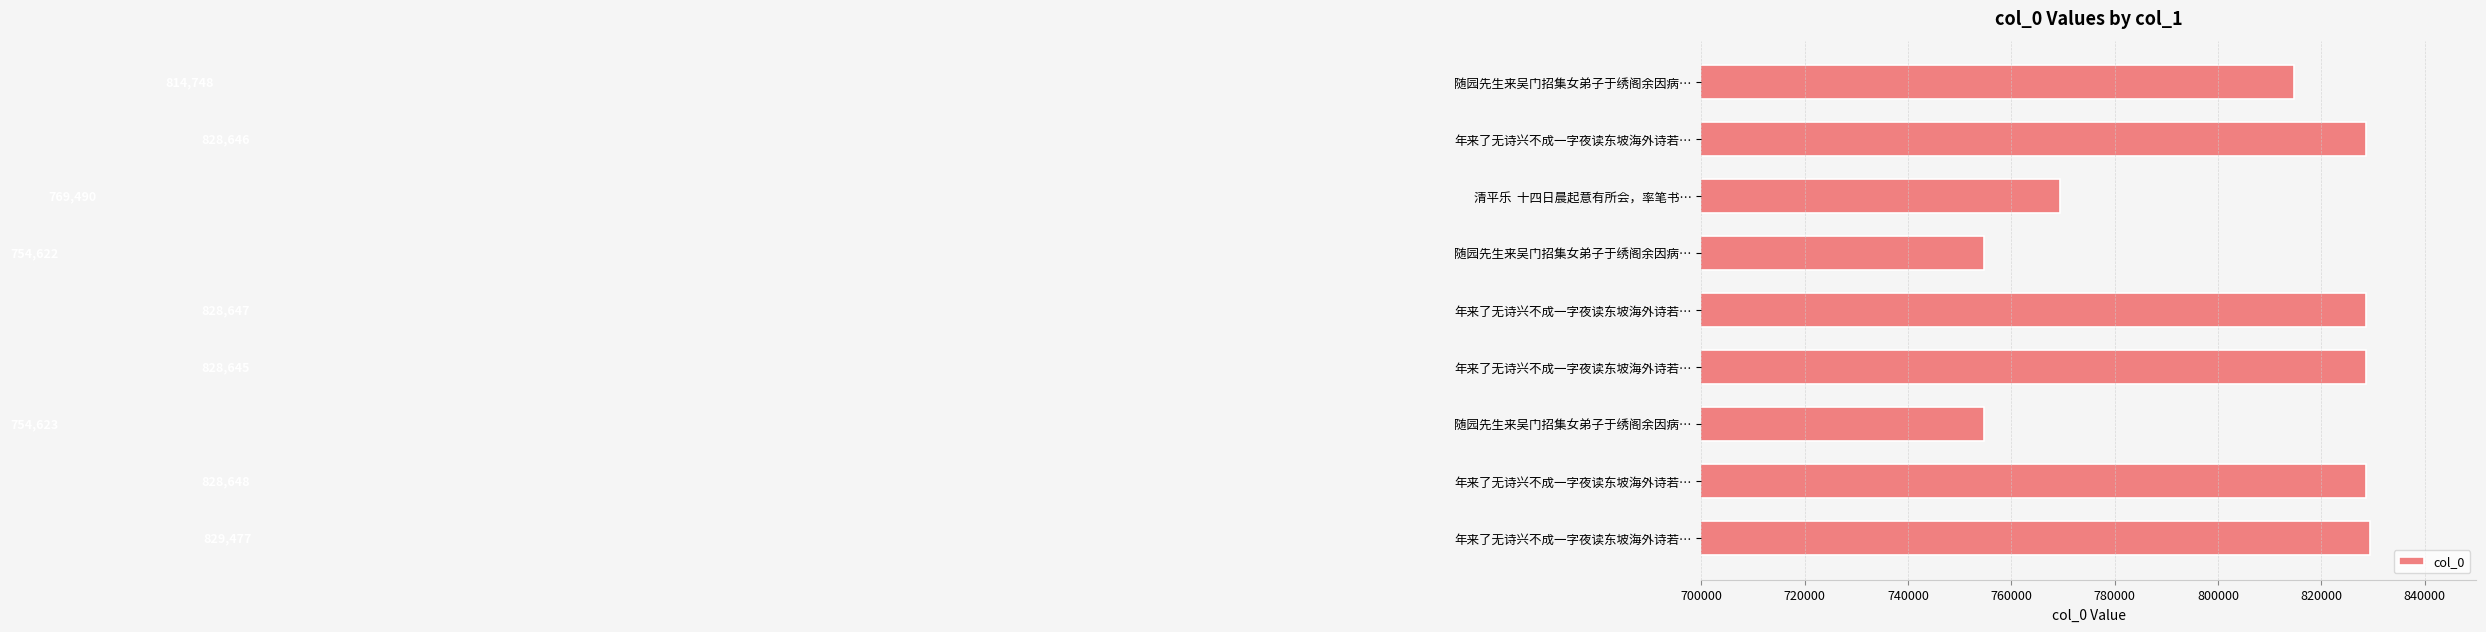

How many categories are shown in the chart?

9